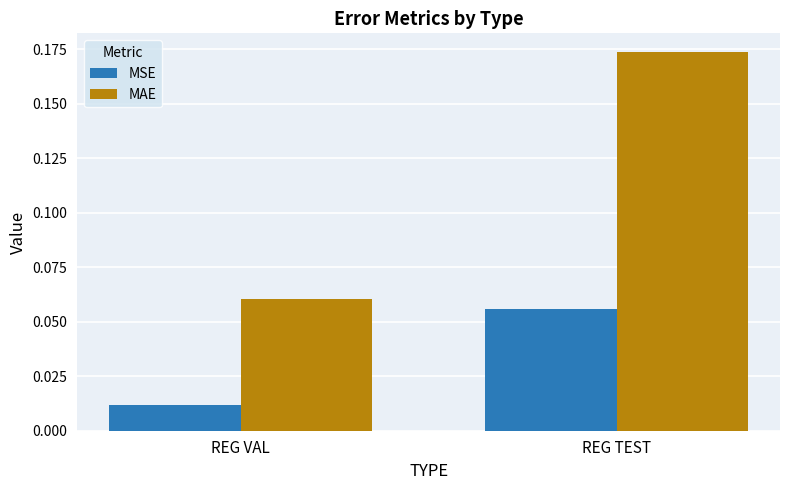

Where is MSE nearest to the value 0?

REG VAL